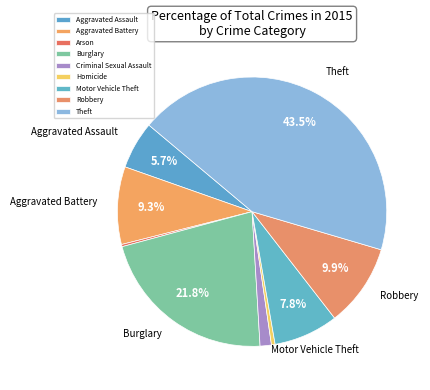

To the nearest percent, what portion does Burglary represent?

22%